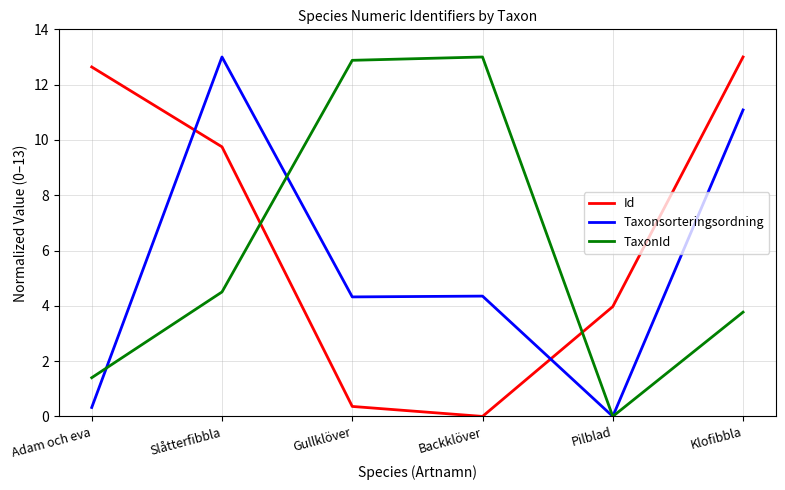

At which label does TaxonId reach its peak?

Backklöver